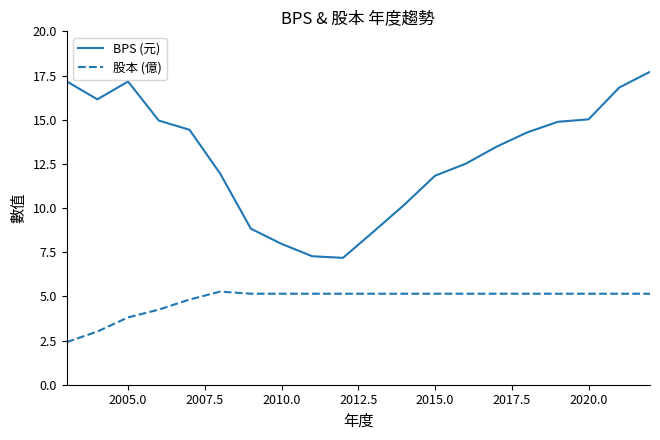

Which series has the largest range (max minus min)?

BPS (元)